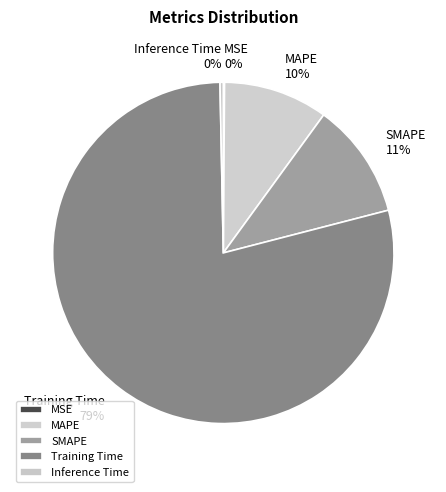

Is it true that SMAPE is 1% of the pie?

False